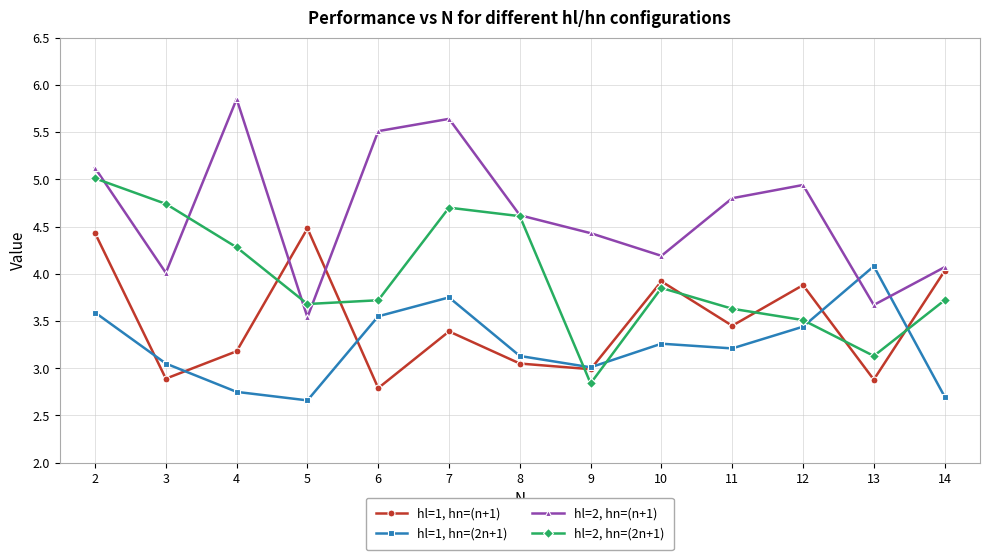

What are all the series names shown in the legend?

hl=1, hn=(n+1), hl=1, hn=(2n+1), hl=2, hn=(n+1), hl=2, hn=(2n+1)